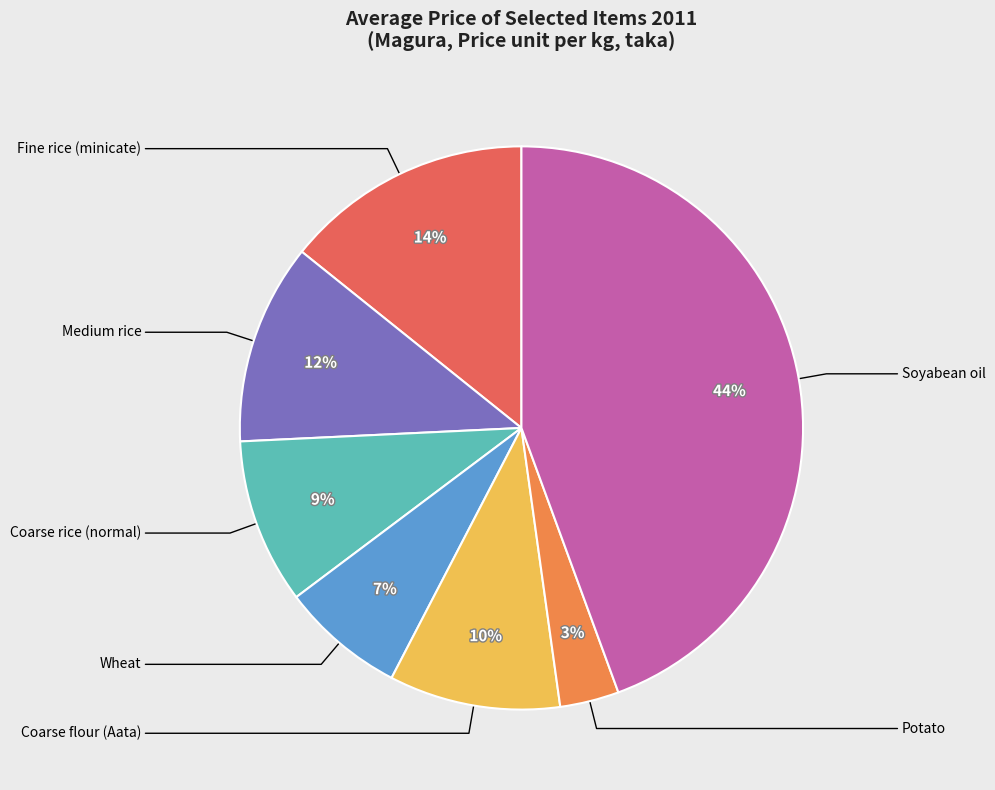

Is there any slice that represents more than half of the pie?

No